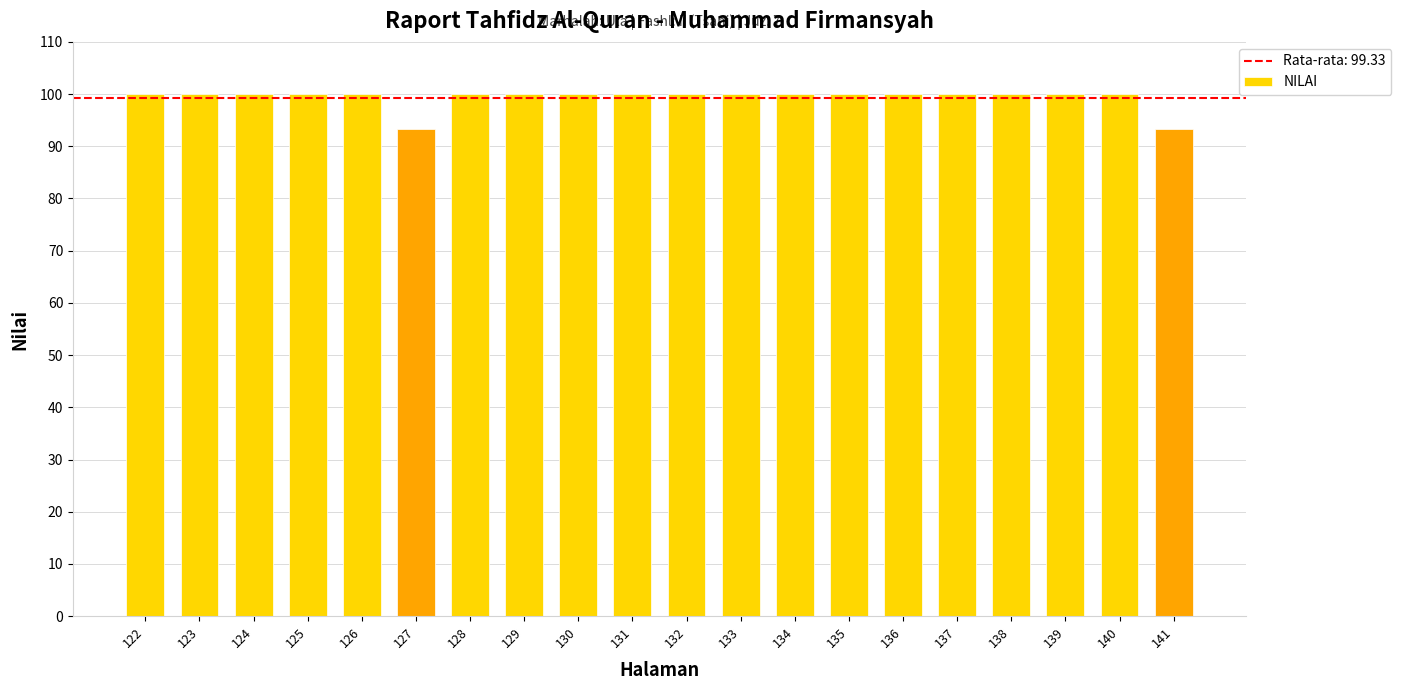

What is the change in value from 127 to 133?

+6.7